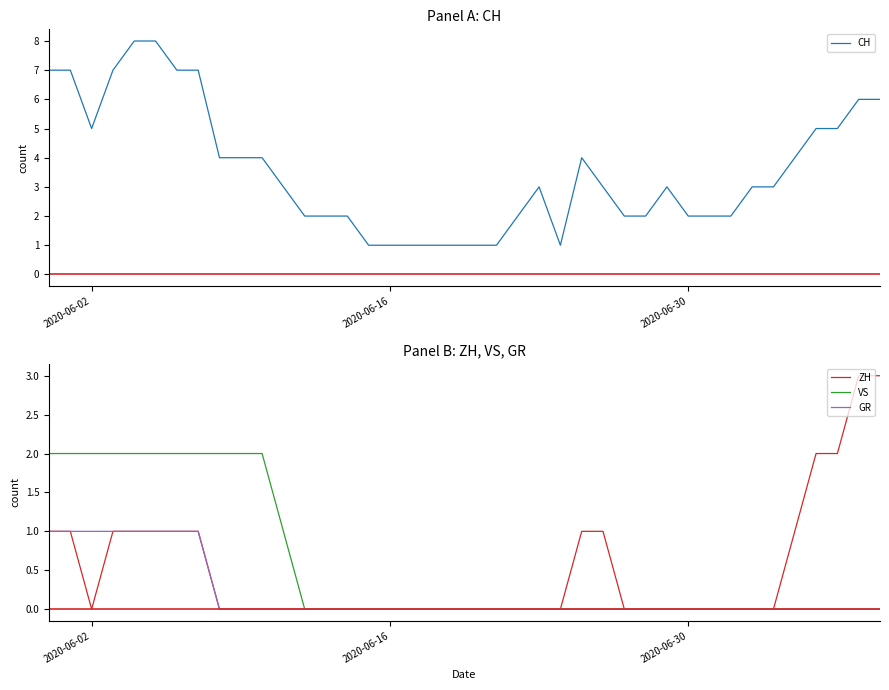

How many values in GR are above zero?

8